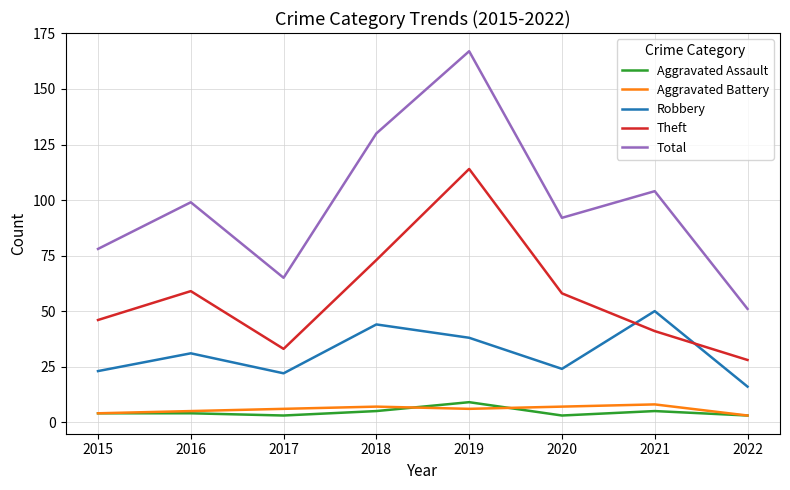

At which category is the sum across all series the highest?

2019